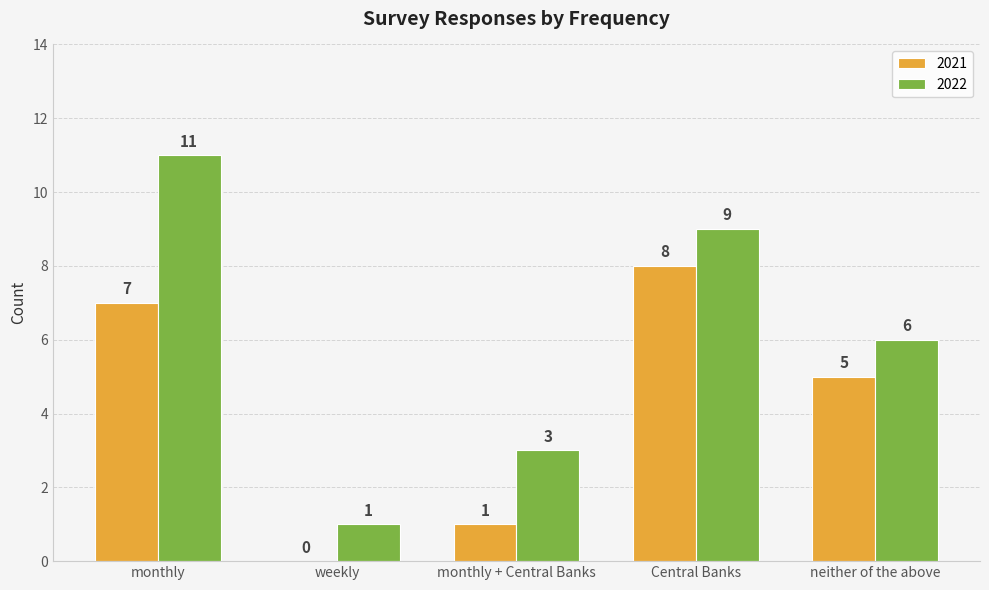

At which category is the sum across all series the highest?

monthly